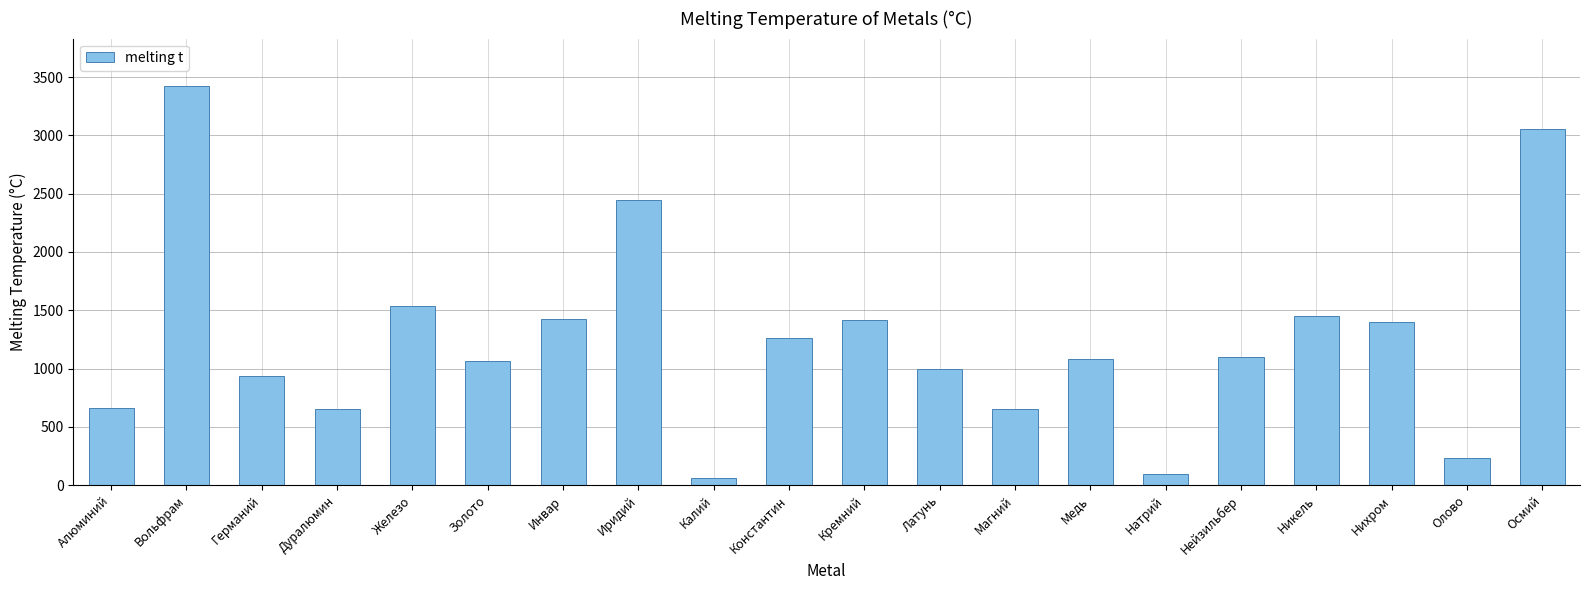

Which label corresponds to the smallest value in the chart?

Калий